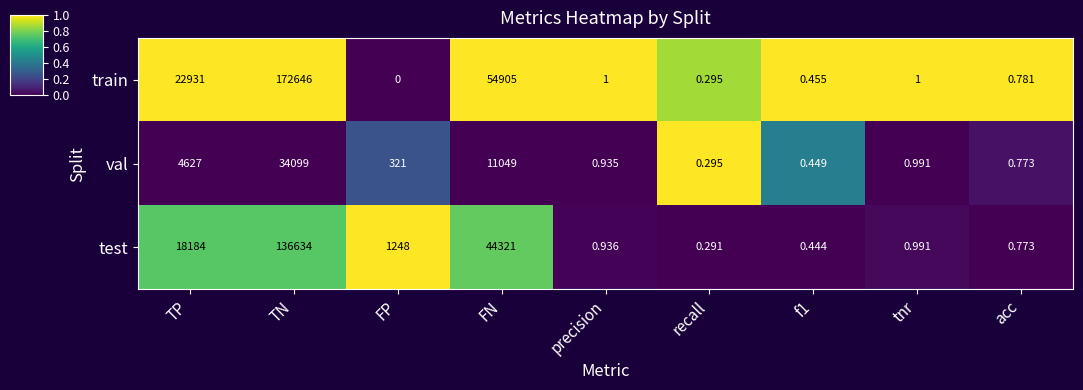

Where is val nearest to the value 17049?

FN